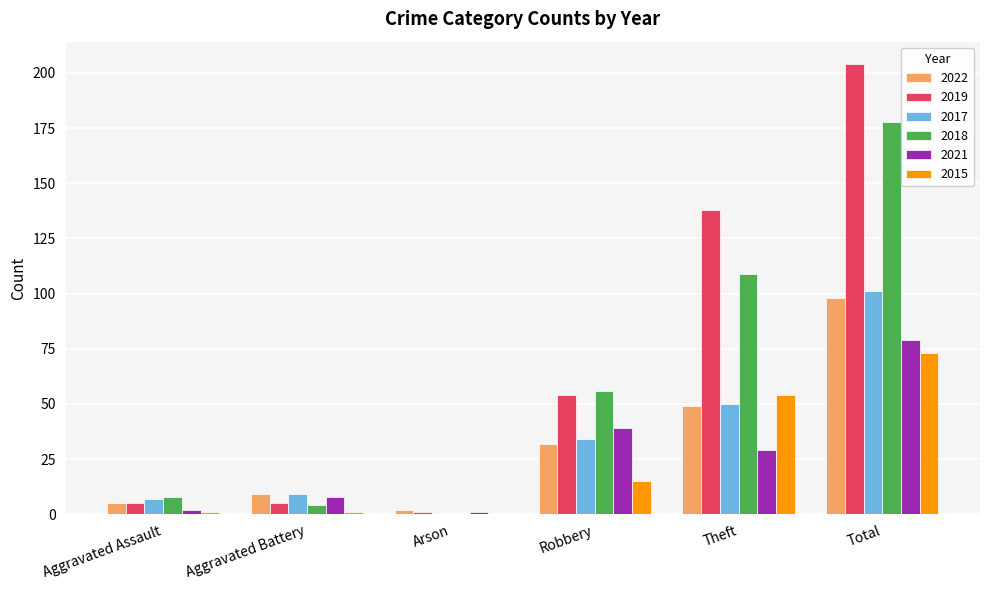

How many groups of bars are there?

6